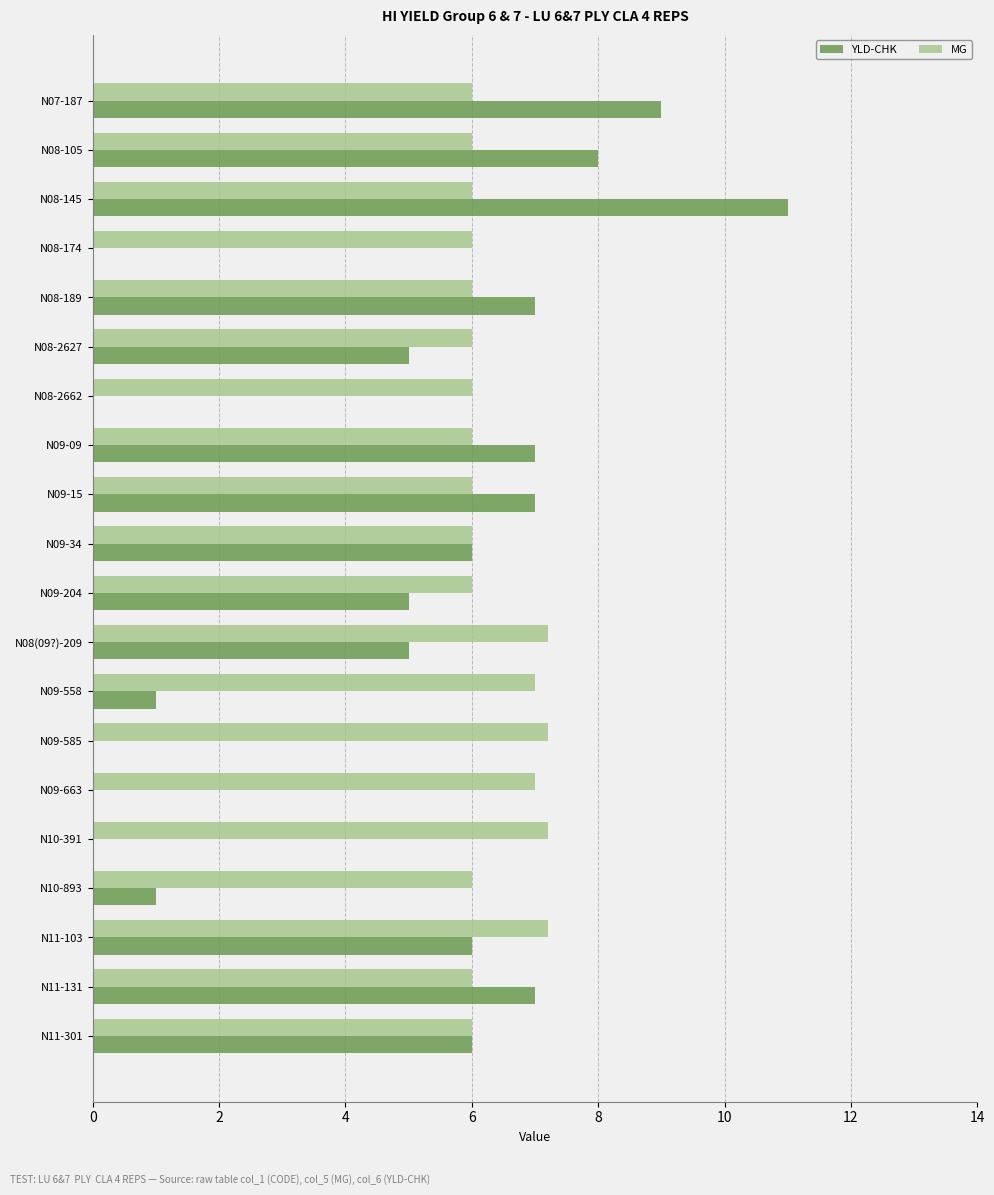

The value of YLD-CHK at N10-893 is 1.8. True or false?

False